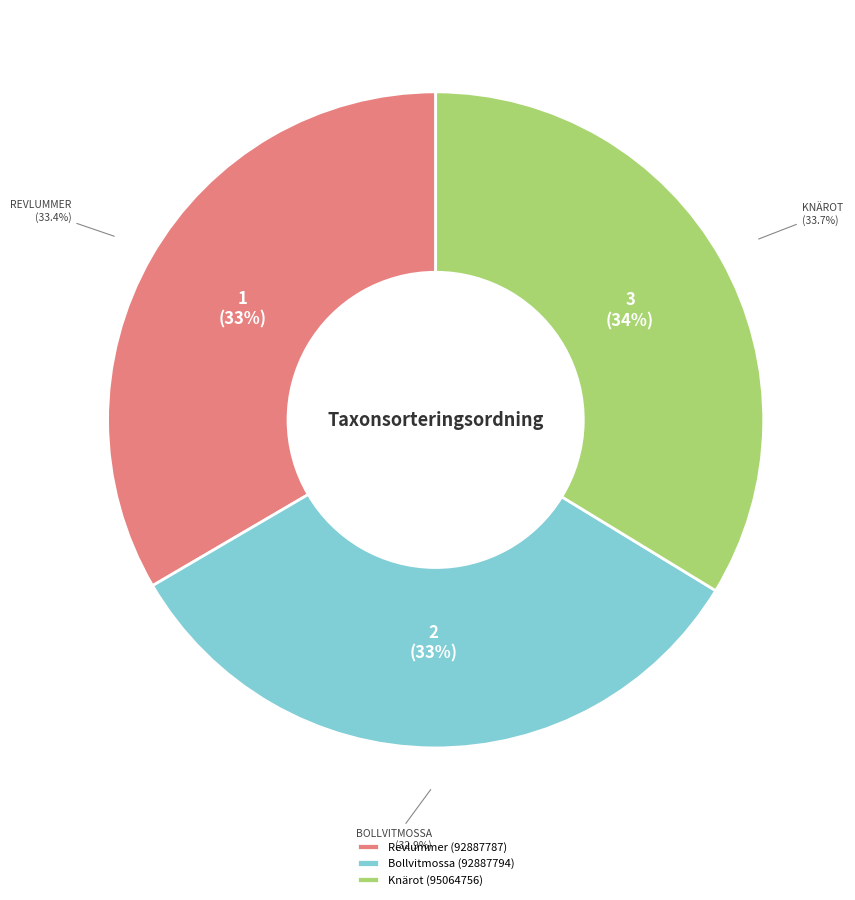

What is the largest slice in the pie chart?

Knärot (95064756)